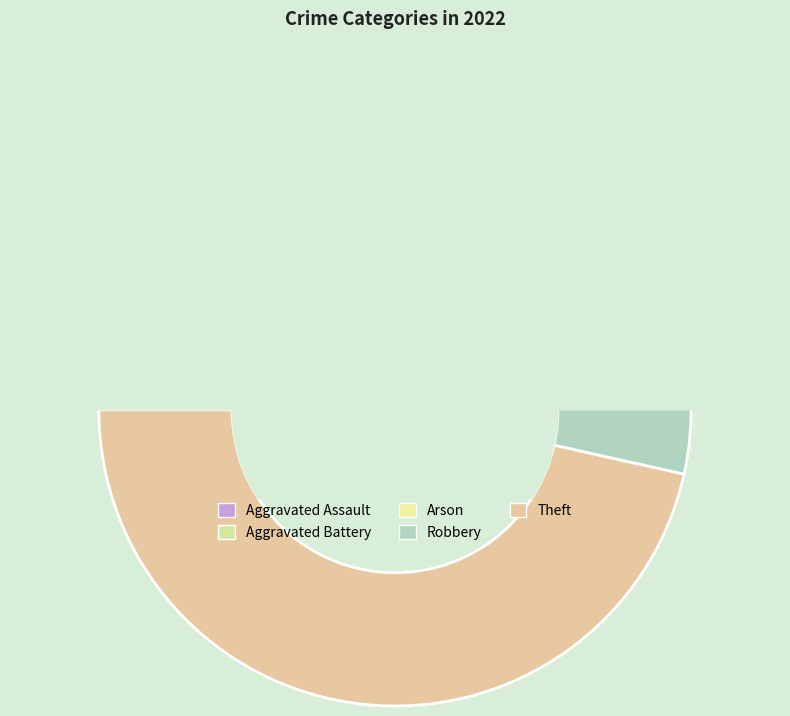

Is the sum of Theft and Aggravated Assault greater than half?

Yes